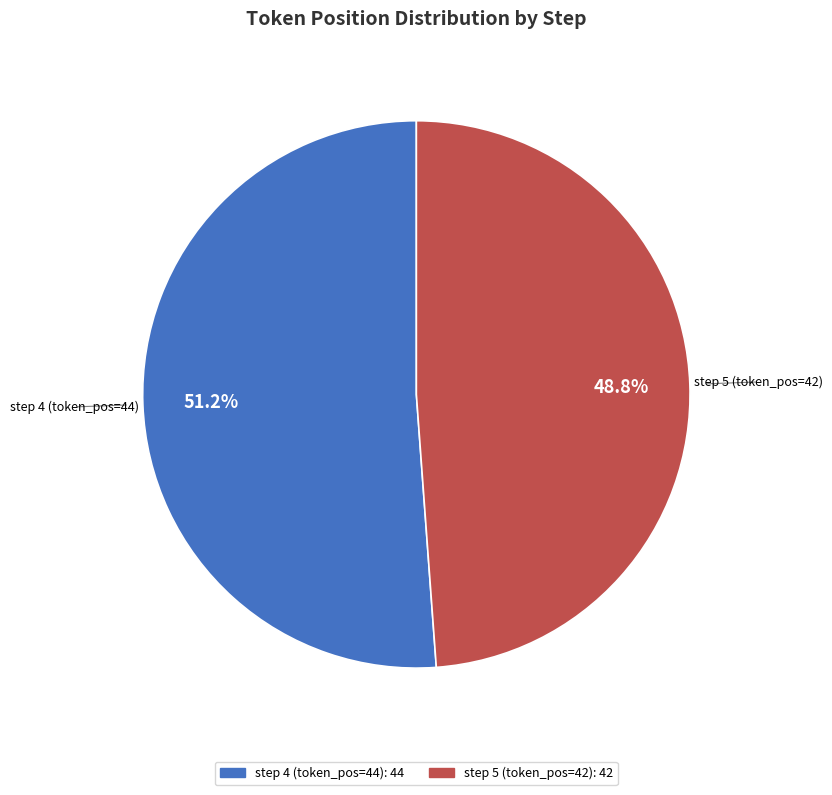

To the nearest percent, what is the average slice percentage?

50%